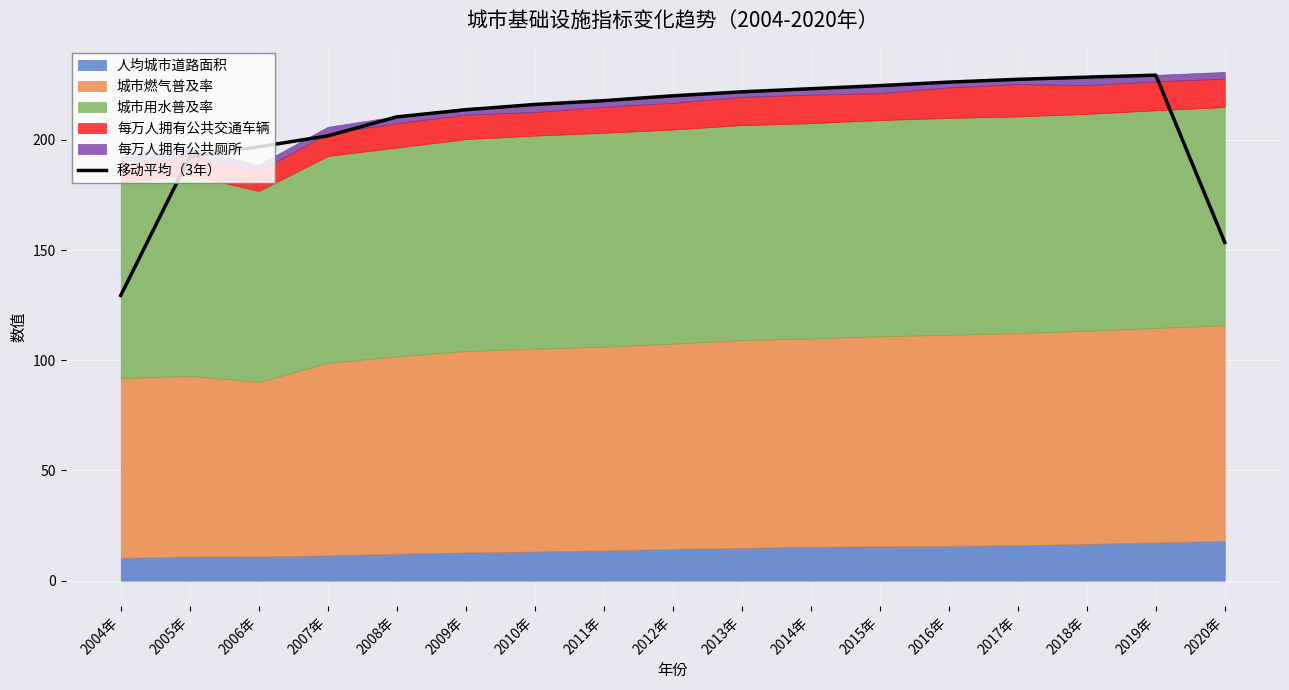

What is the greatest value displayed?

229.4